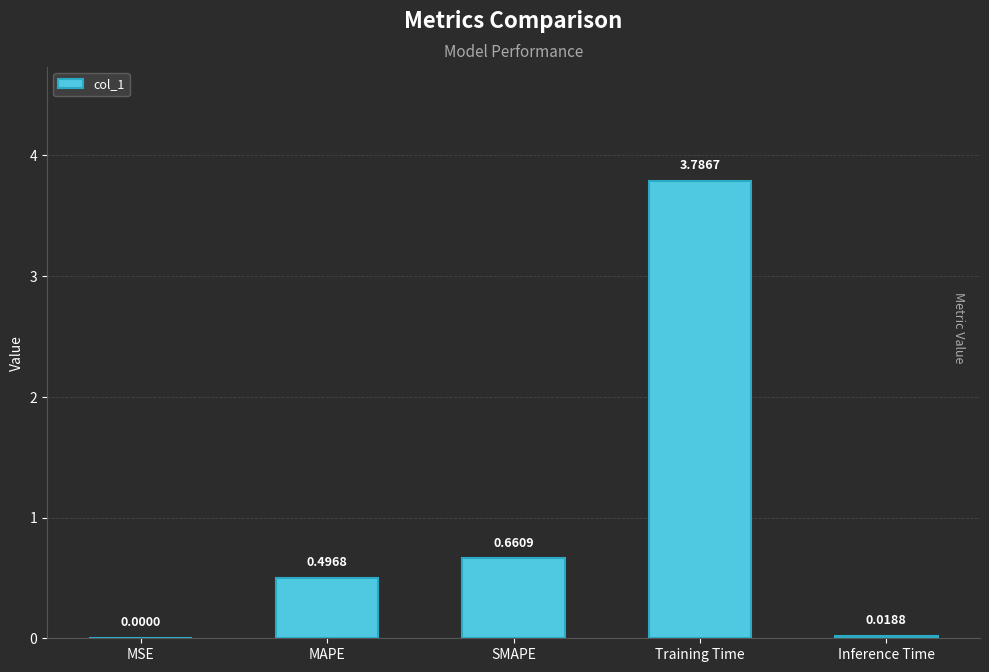

What is the average value?

1.0